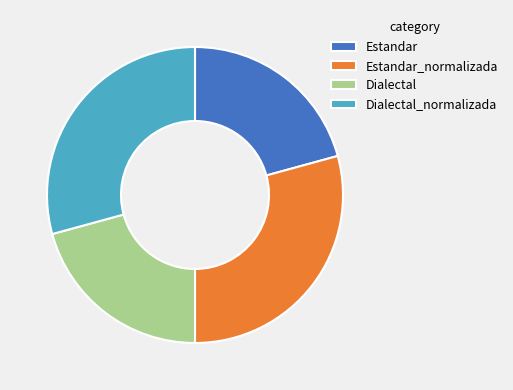

Does Dialectal_normalizada account for over 50% of the chart?

No